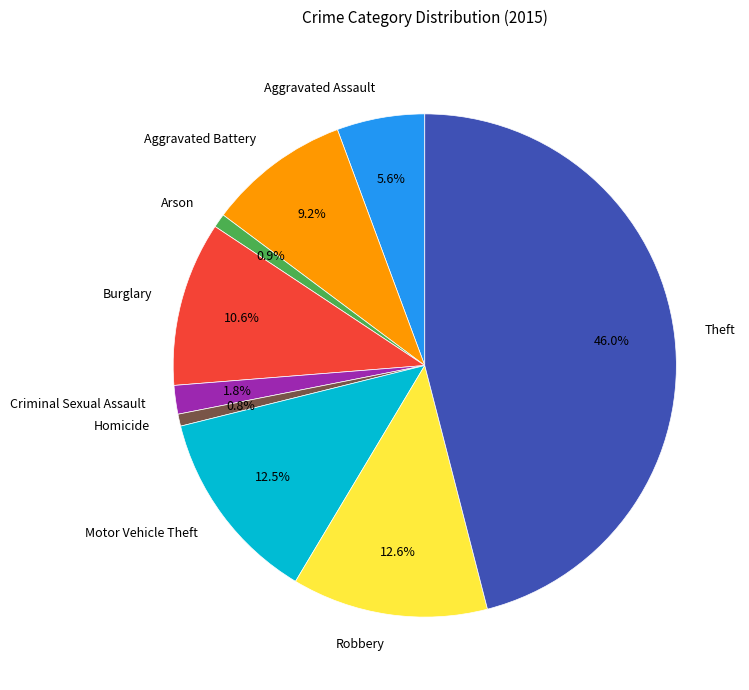

To the nearest percent, what percentage of the pie is Arson?

1%